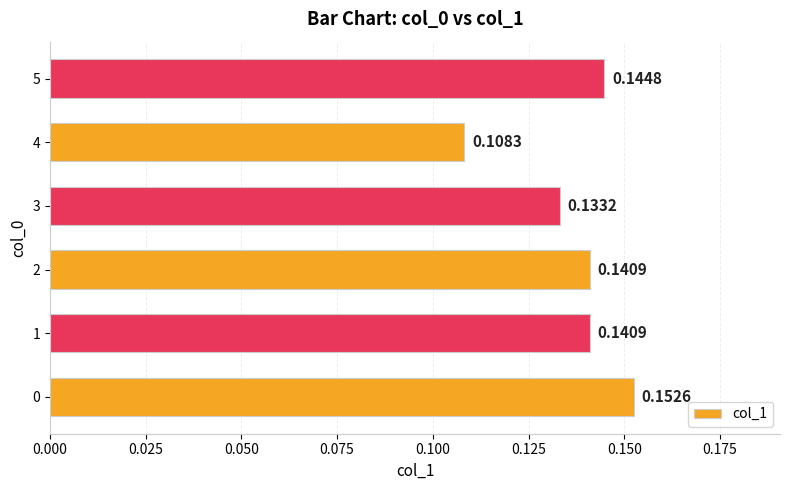

What is the sum of all values?

0.8